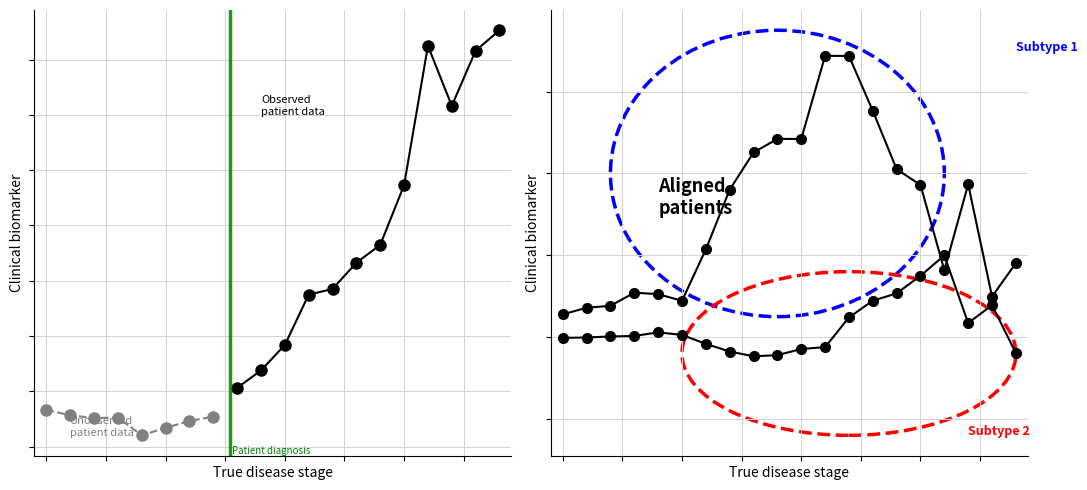

True or false: lin_x has more than 1 points higher than both neighbors.

True